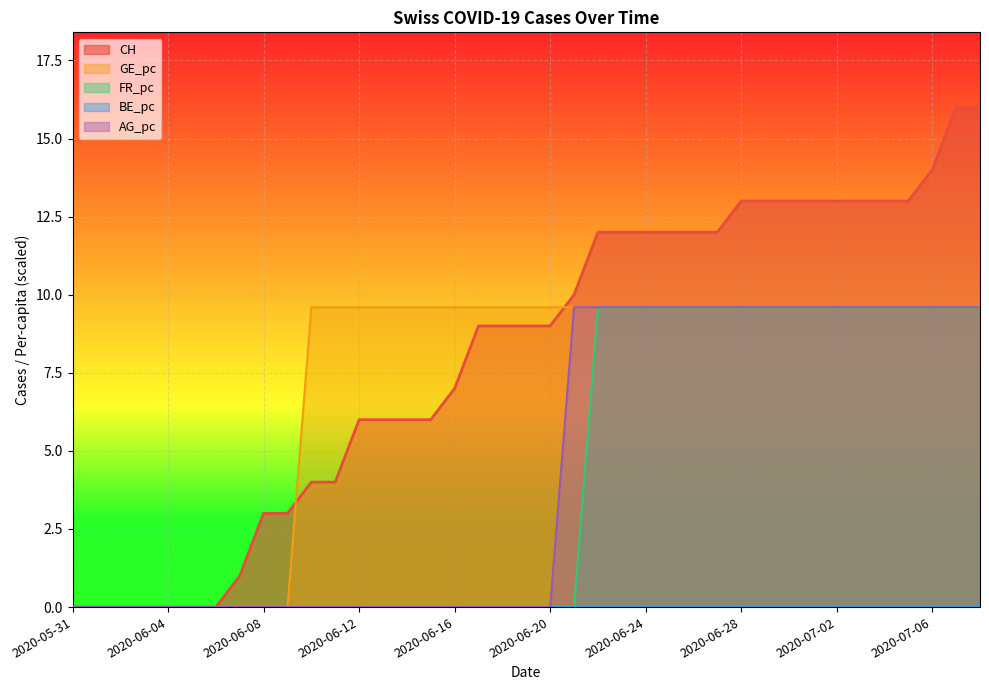

Which series has the largest total across all categories?

CH